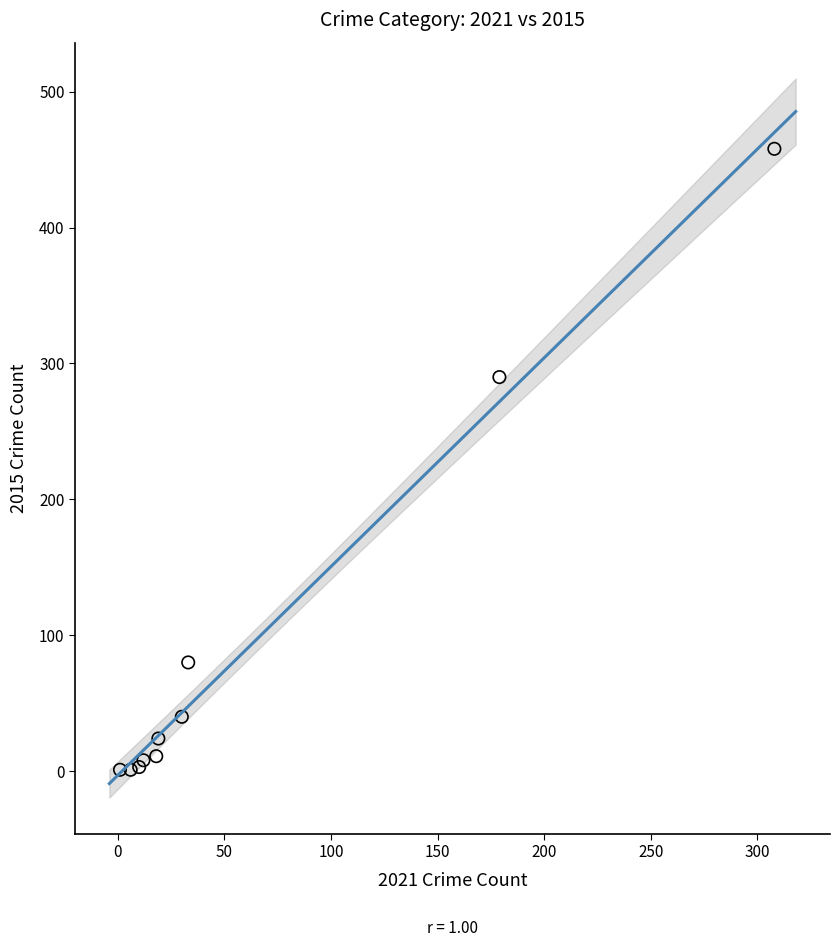

What Y value in the scatter plot is closest to 229?

290